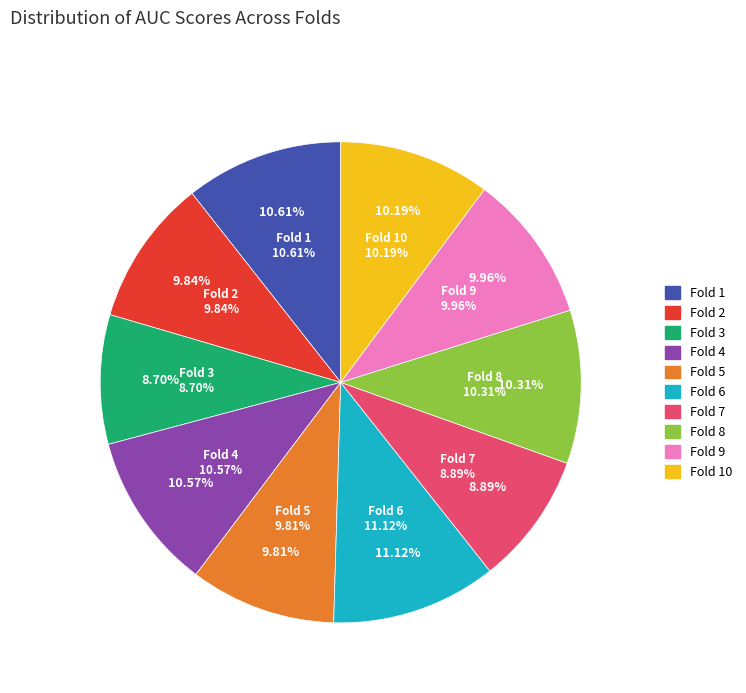

Which category has the biggest portion of the pie?

Fold 6